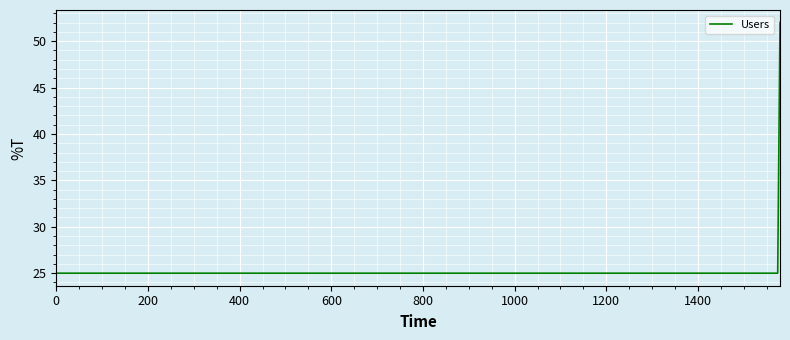

What is the minimum value shown in the chart?

25